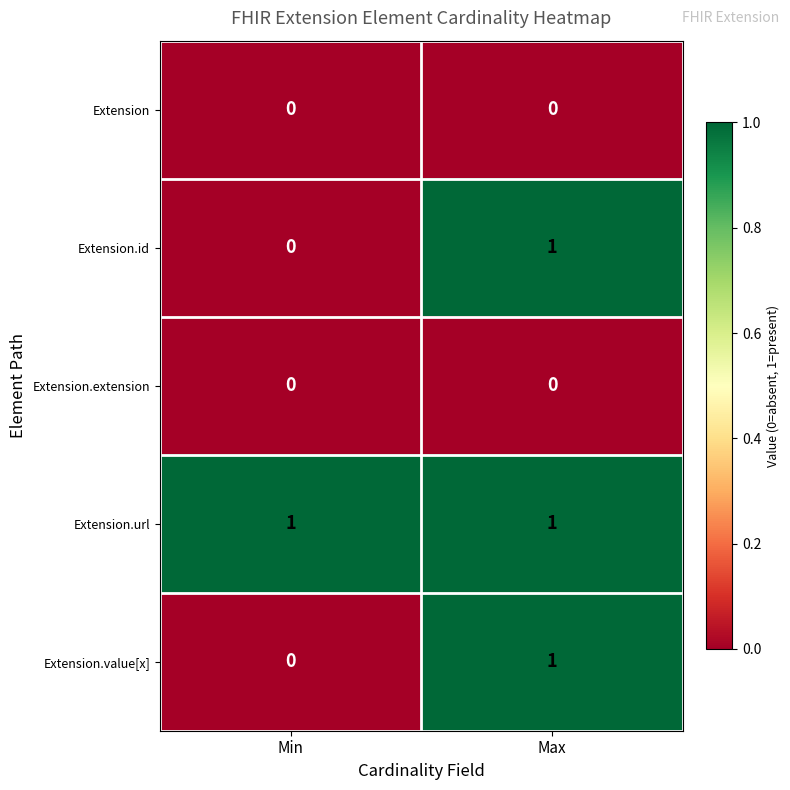

What is the total value across all series at Min?

1